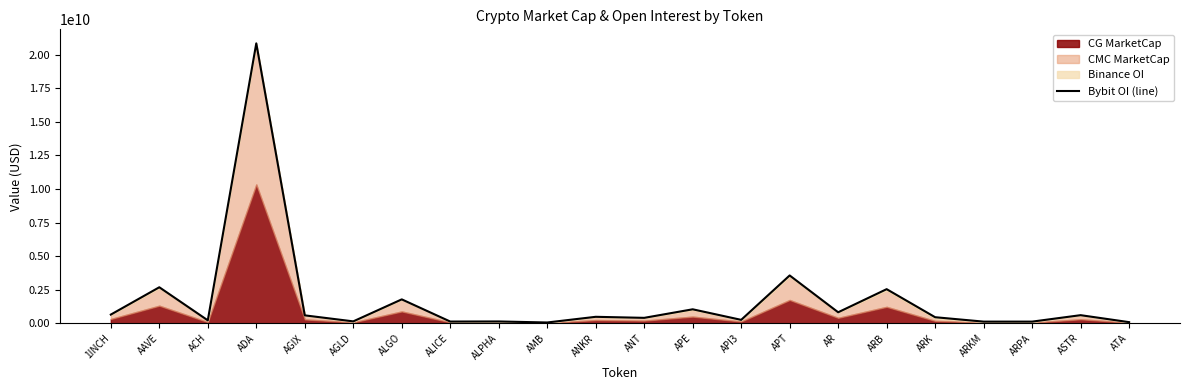

What is the label of the 5th point from the right?

ARK